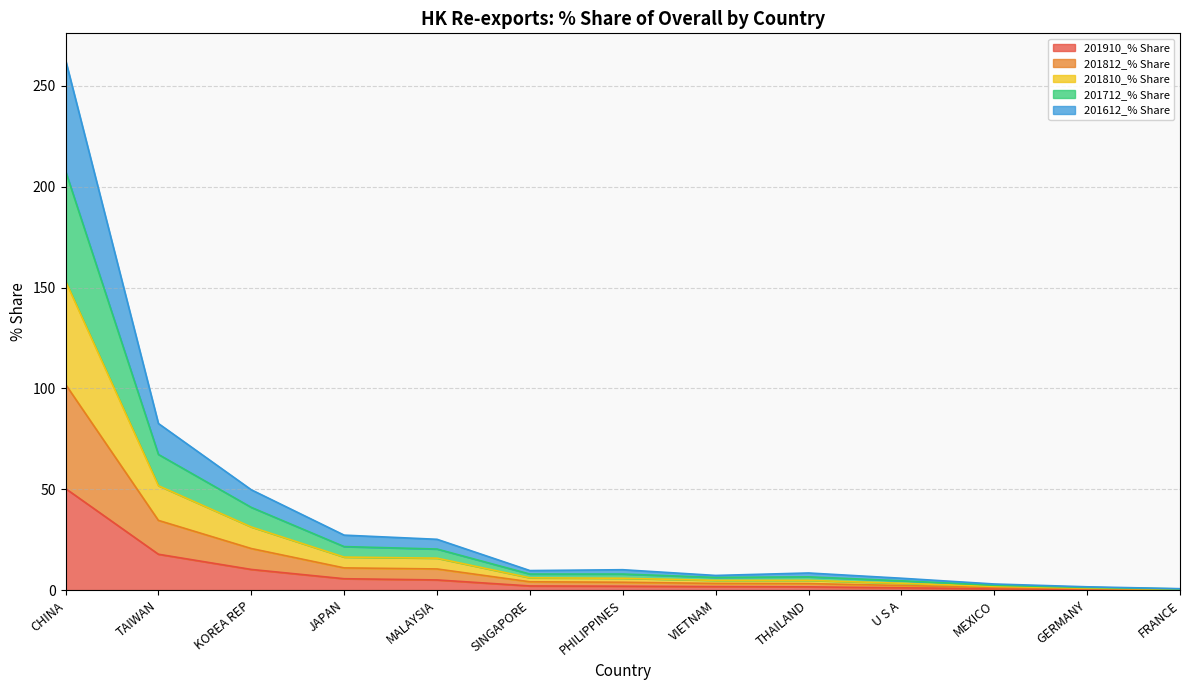

At which label is 201712_% Share closest to 131?

TAIWAN